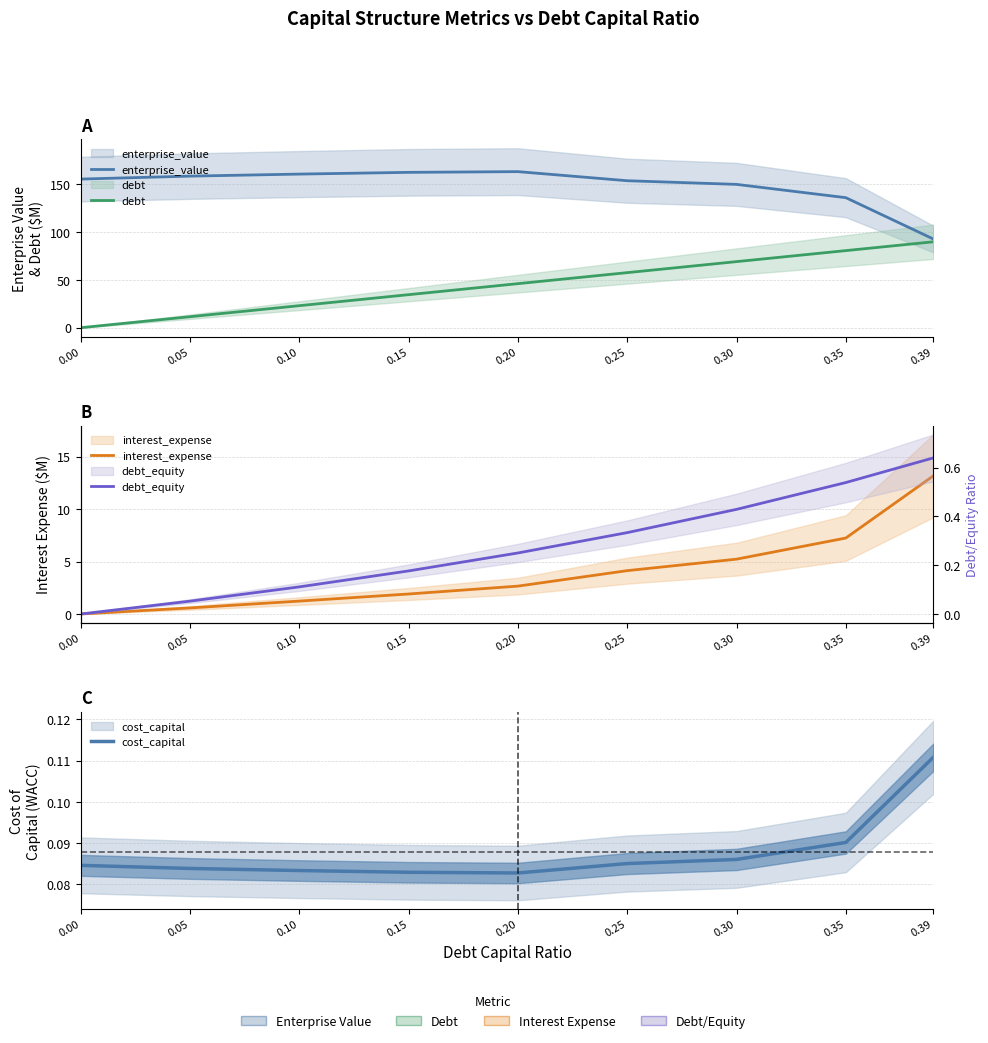

Is the value of enterprise_value at 0.15 greater than the value of interest_expense at 0.10?

Yes